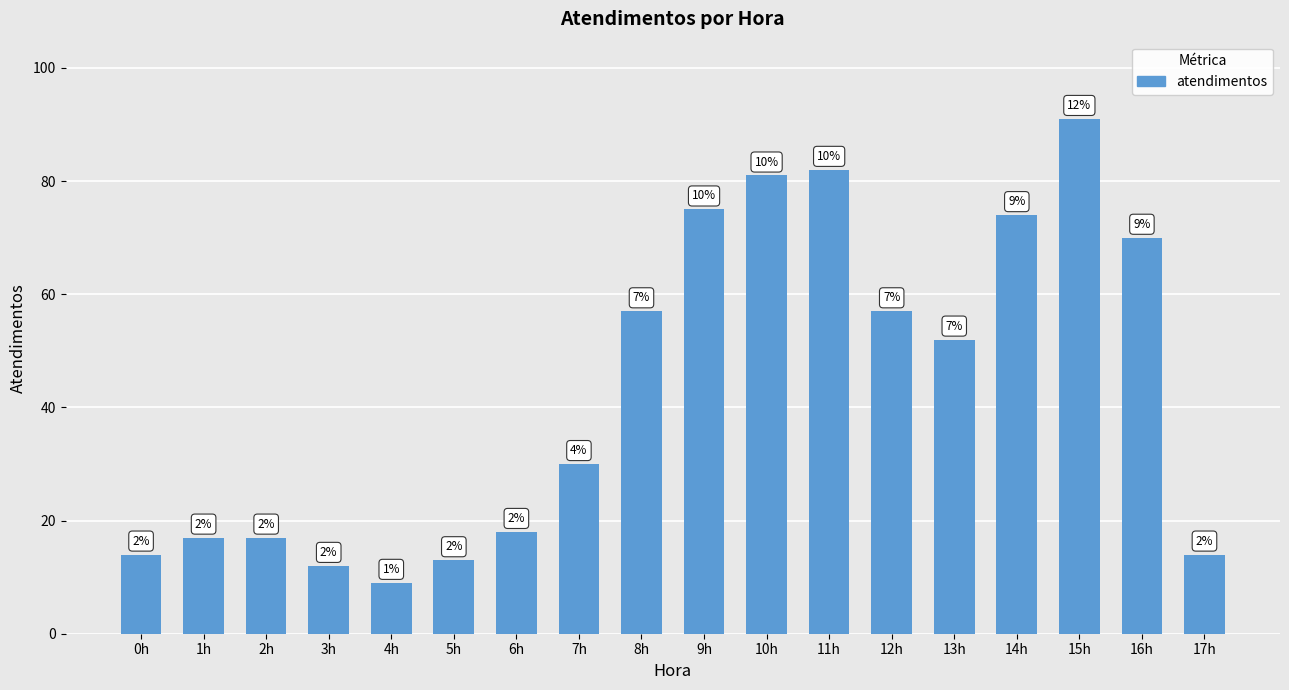

List the labels in order of value, smallest first.

4h, 3h, 5h, 0h, 17h, 1h, 2h, 6h, 7h, 13h, 8h, 12h, 16h, 14h, 9h, 10h, 11h, 15h